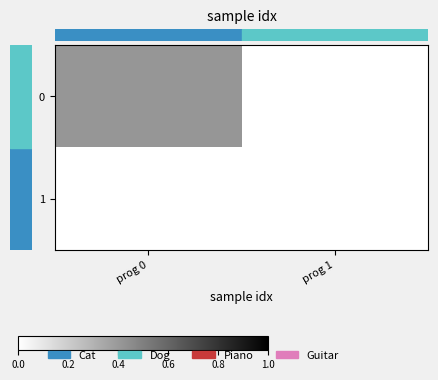

List the series in order of their peak value, highest first.

row_0, row_1